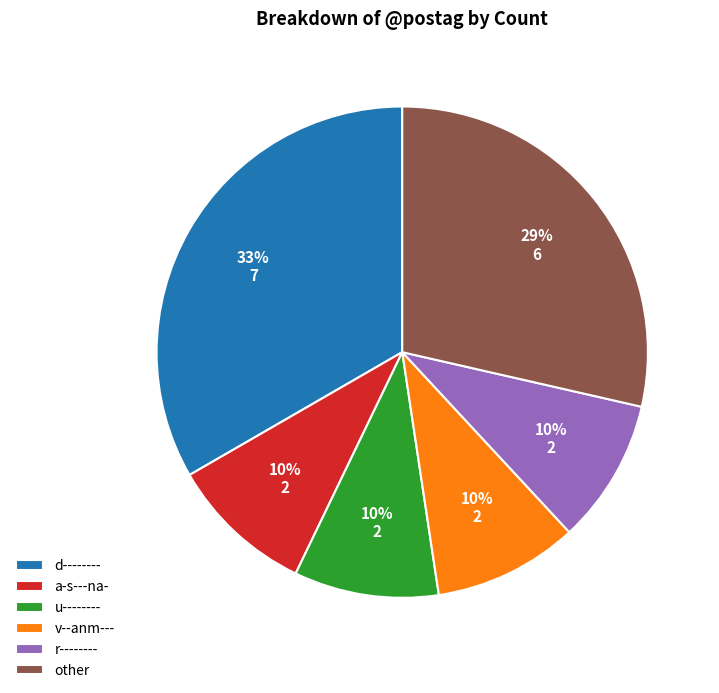

How many slices are in this pie chart?

6